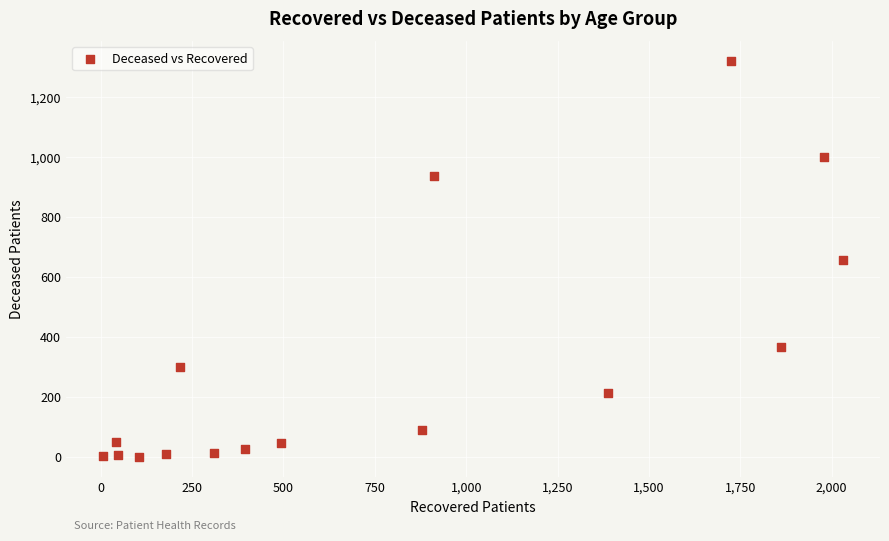

What is the range of X values (max minus min)?

2025